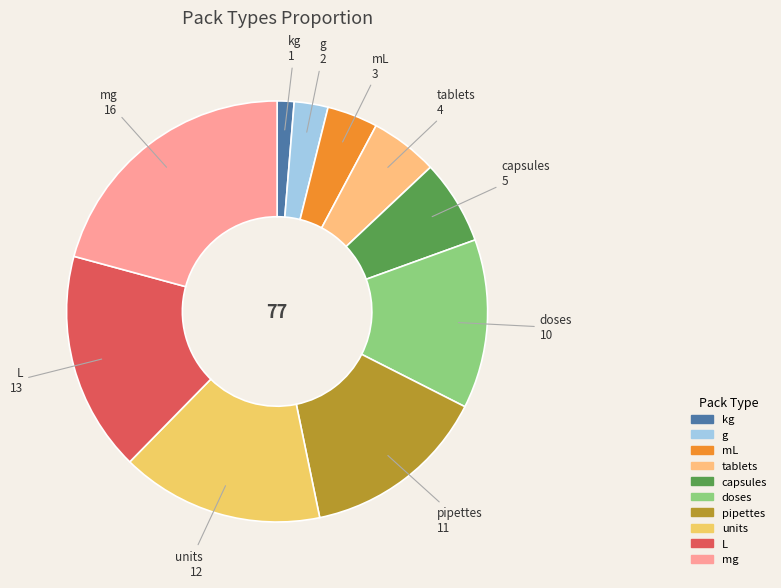

The kg slice represents 1% of the pie. True or false?

True